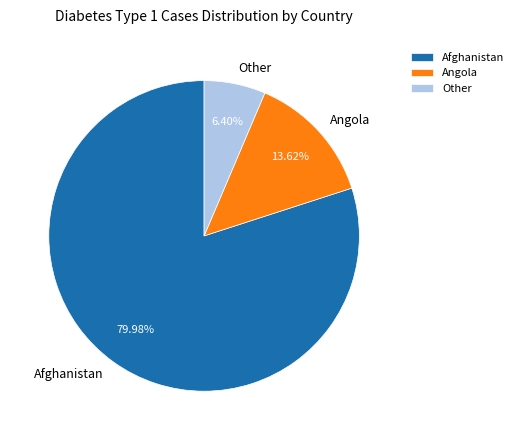

To the nearest percent, what is the average slice percentage?

33%